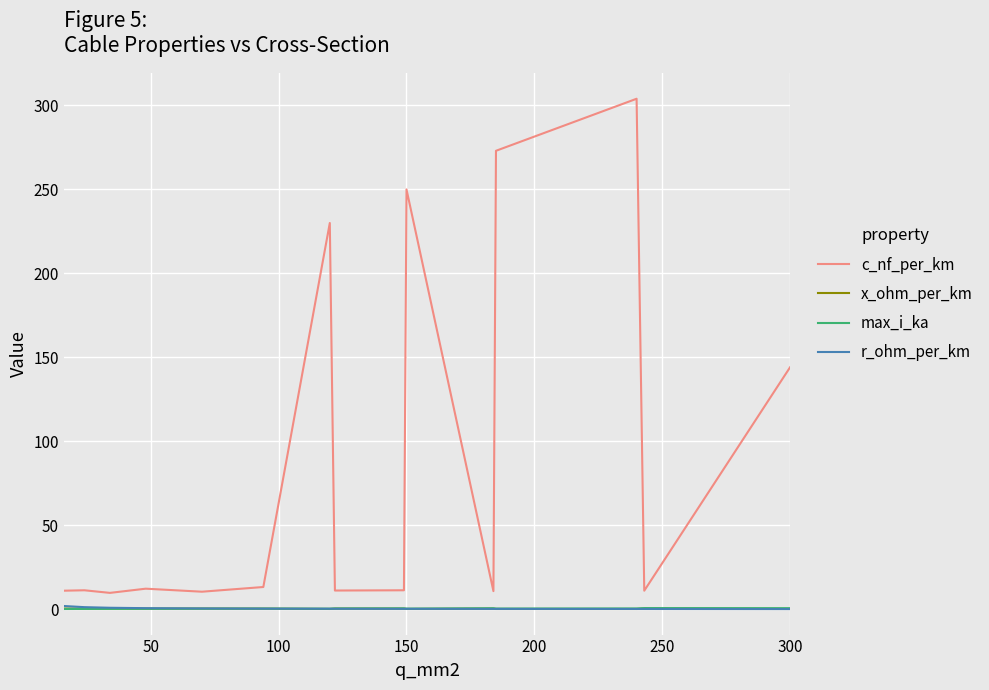

Which series has the largest range (max minus min)?

c_nf_per_km